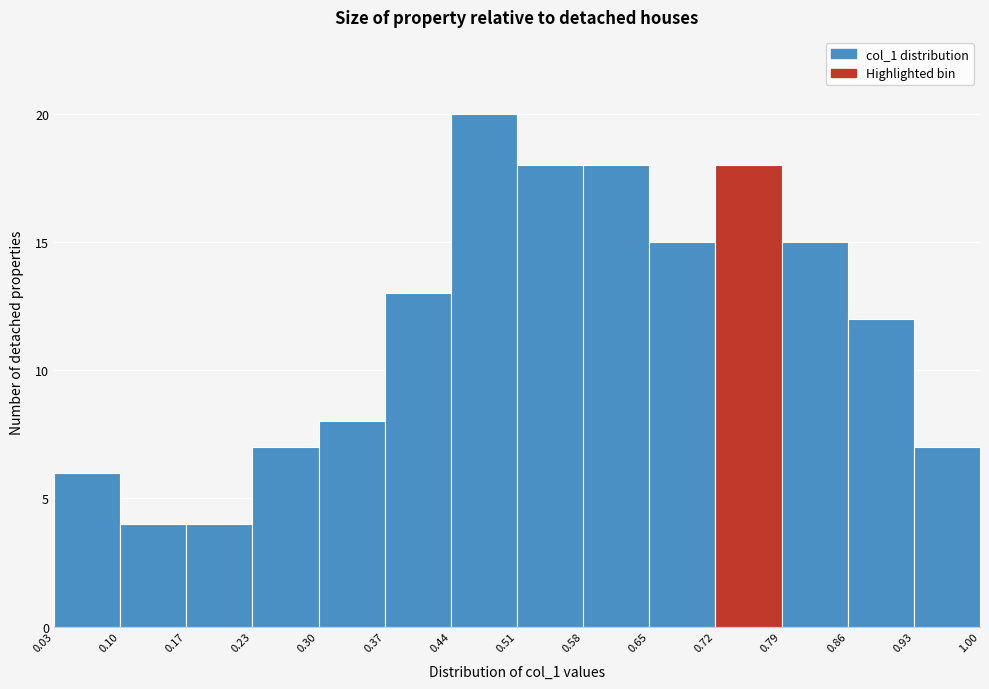

Reading left to right, list every bar in this chart as the range it spans on the x-axis followed by its height. The values are not printed on the chart, so give them approximately, as read against the axis.

0.03 to 0.10: 6
0.10 to 0.17: 4
0.17 to 0.23: 4
0.23 to 0.30: 7
0.30 to 0.37: 8
0.37 to 0.44: 13
0.44 to 0.51: 20
0.51 to 0.58: 18
0.58 to 0.65: 18
0.65 to 0.72: 15
0.72 to 0.79: 18
0.79 to 0.86: 15
0.86 to 0.93: 12
0.93 to 1.00: 7